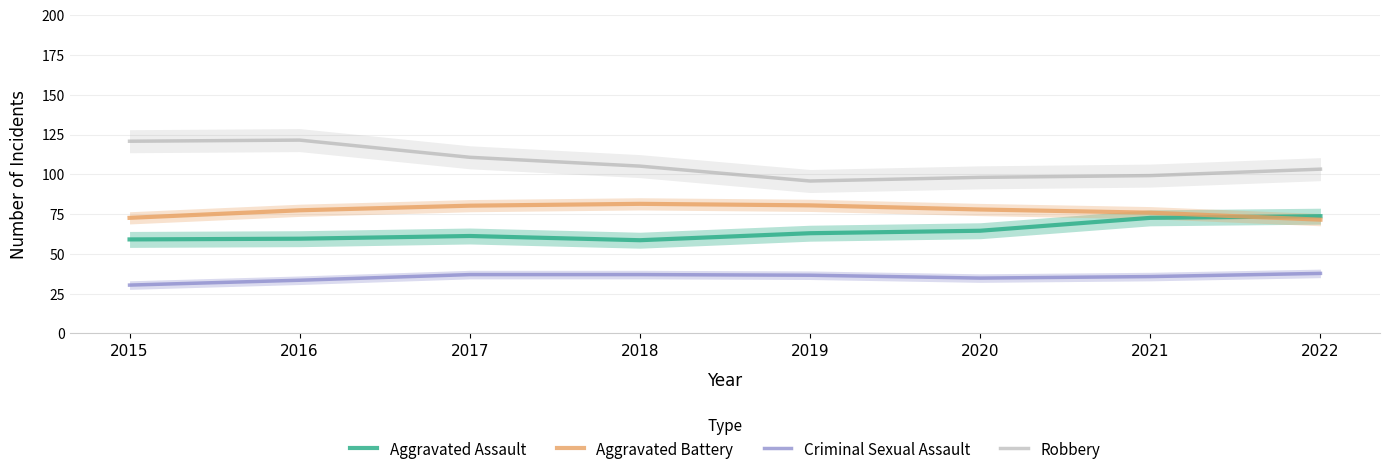

Rank the series by their average value, from lowest to highest.

Criminal Sexual Assault, Aggravated Assault, Aggravated Battery, Robbery